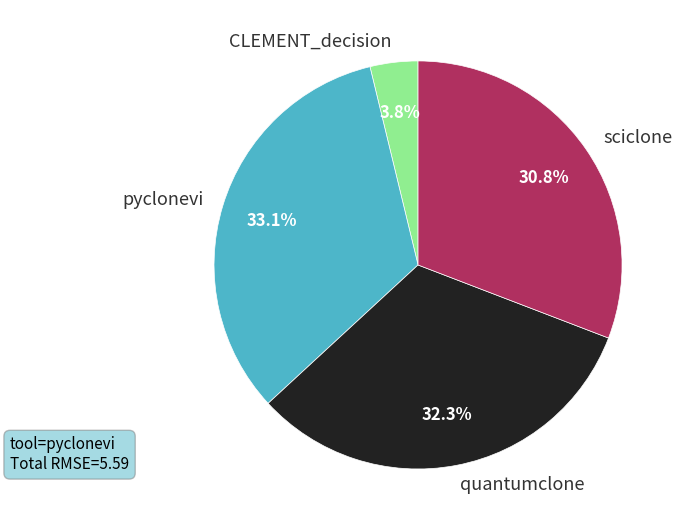

Between CLEMENT_decision and pyclonevi, which is larger?

pyclonevi